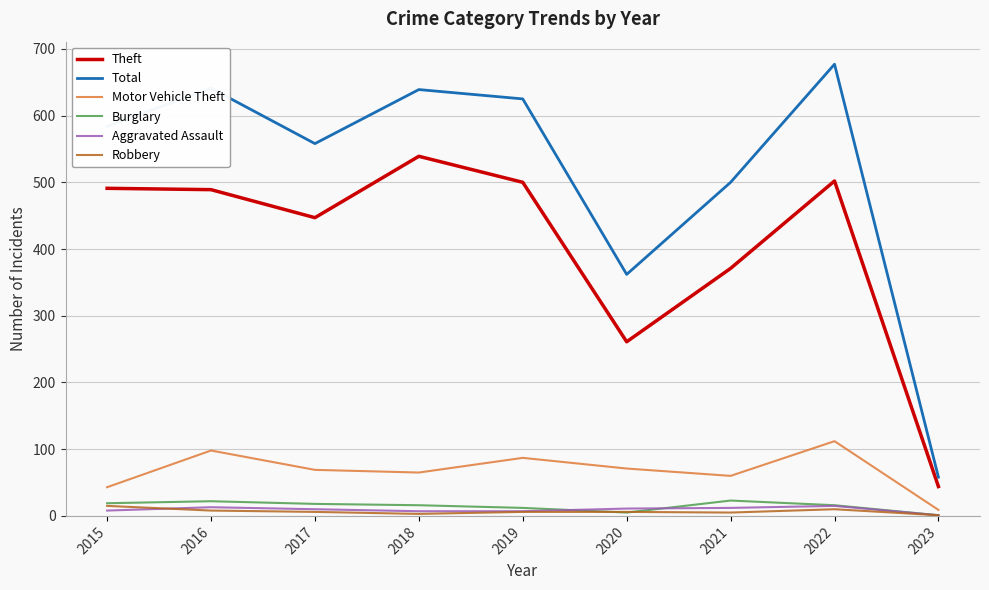

Does the chart have visible grid lines?

Yes